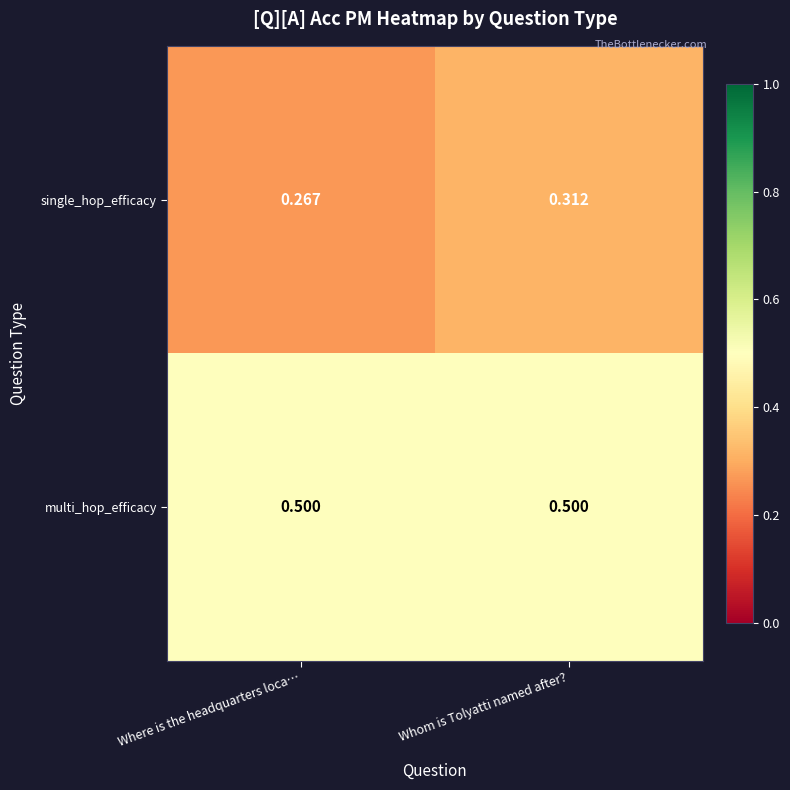

At which label does single_hop_efficacy reach its peak?

Whom is Tolyatti named after?